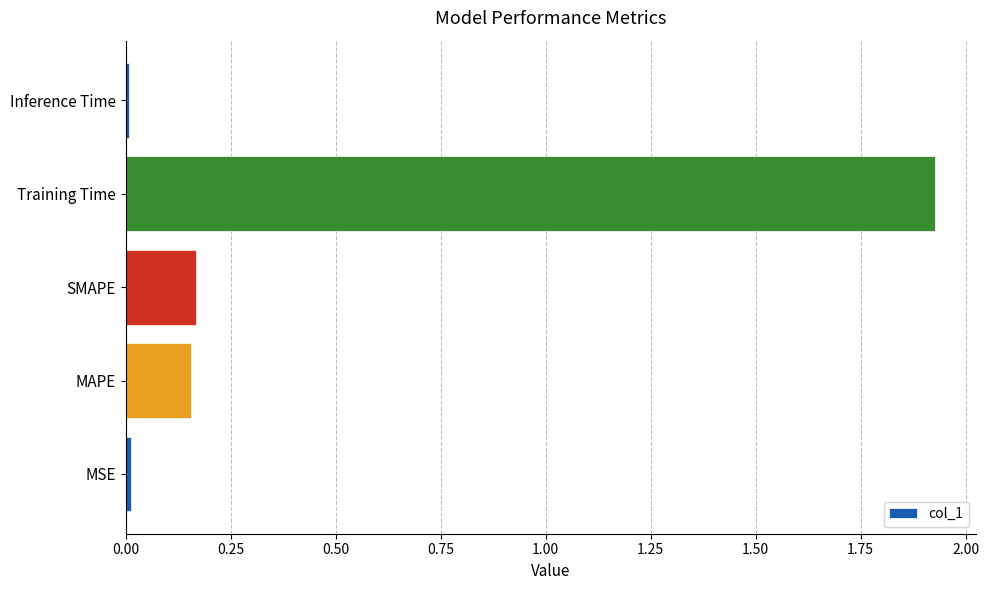

Are the bars horizontal?

Yes